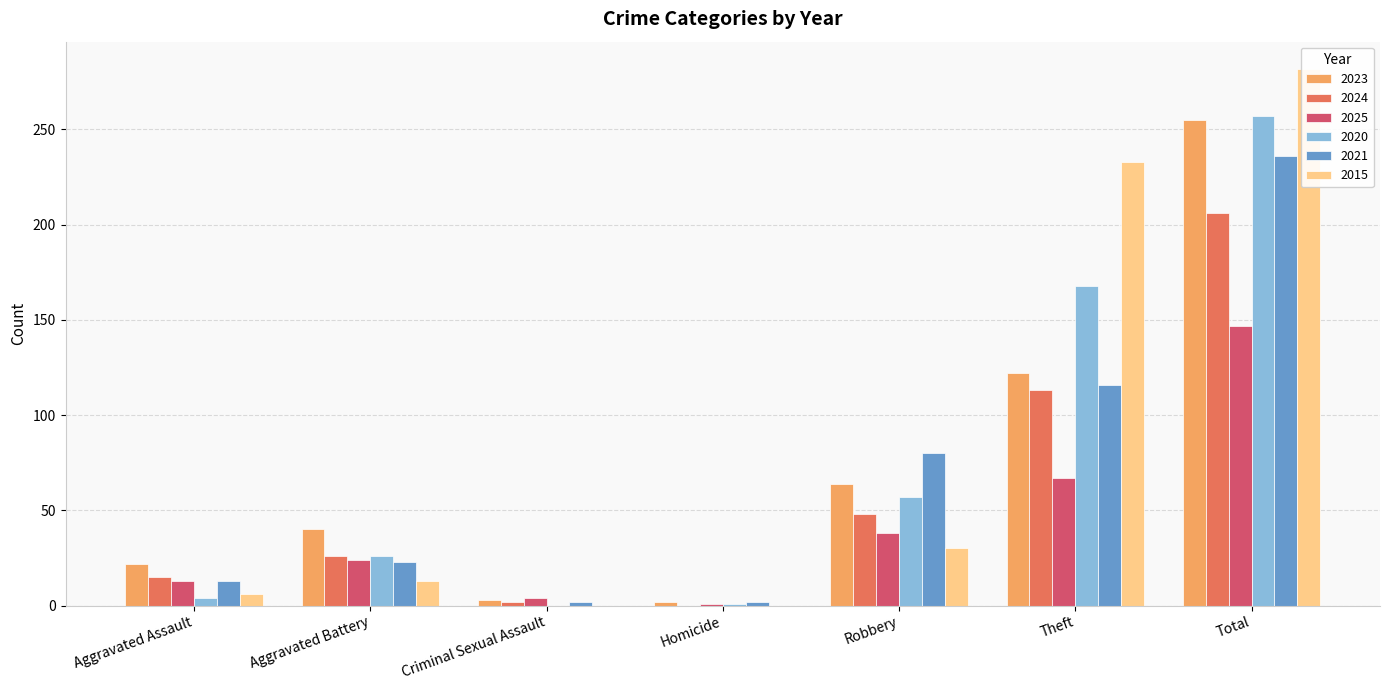

Between Aggravated Assault and Criminal Sexual Assault, which series saw the biggest shift?

2023